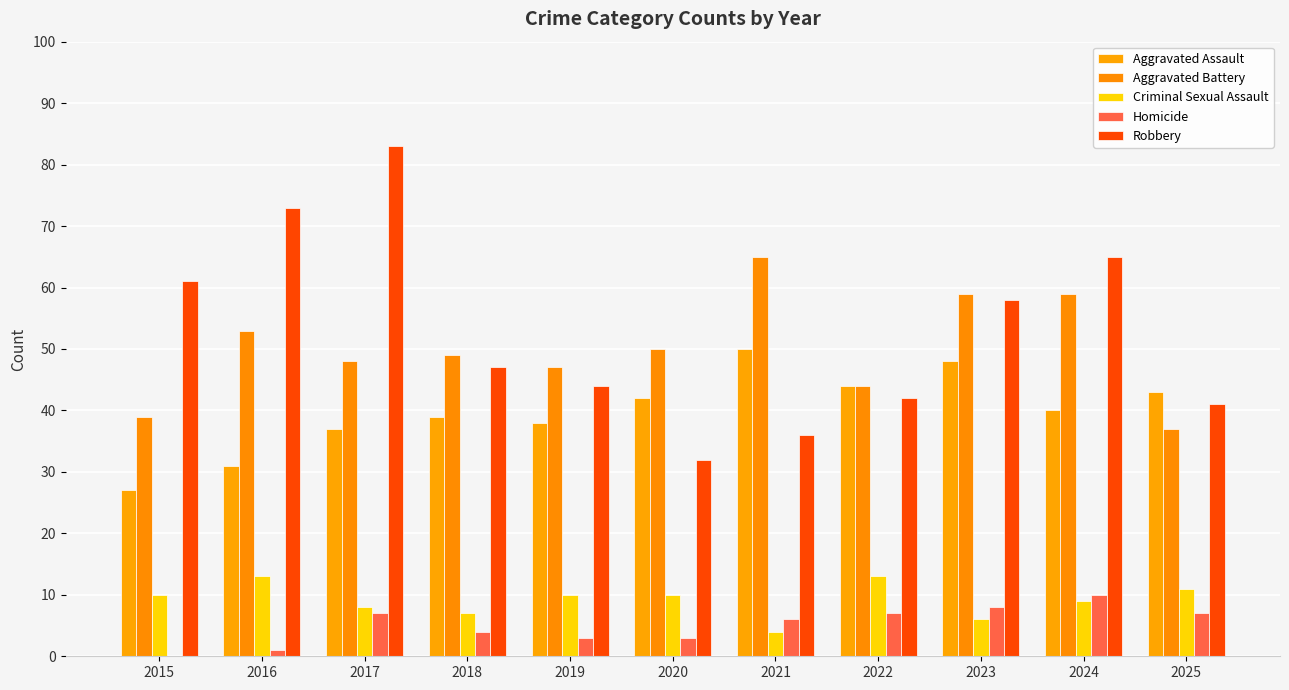

Are the bars grouped side by side (vs. stacked)?

Yes